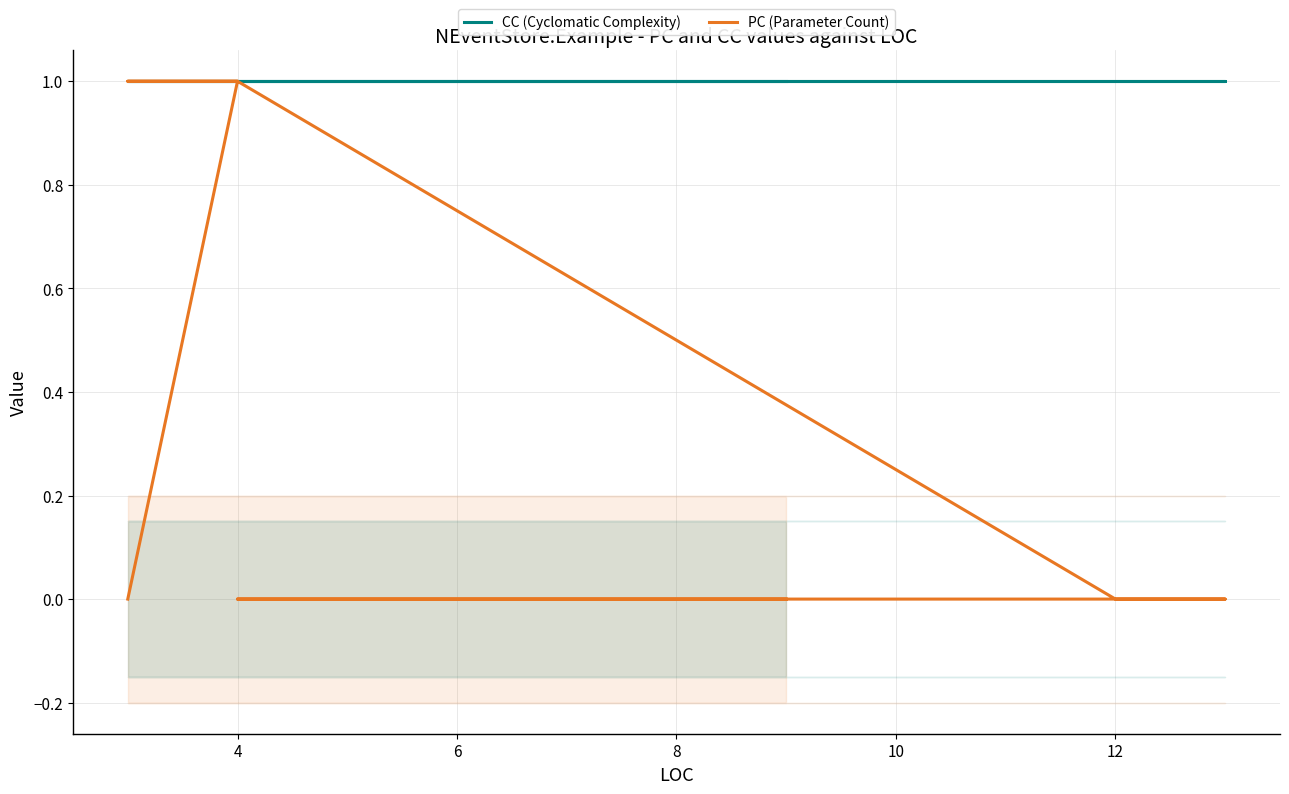

List the series in order of their peak value, highest first.

CC (Cyclomatic Complexity), PC (Parameter Count)